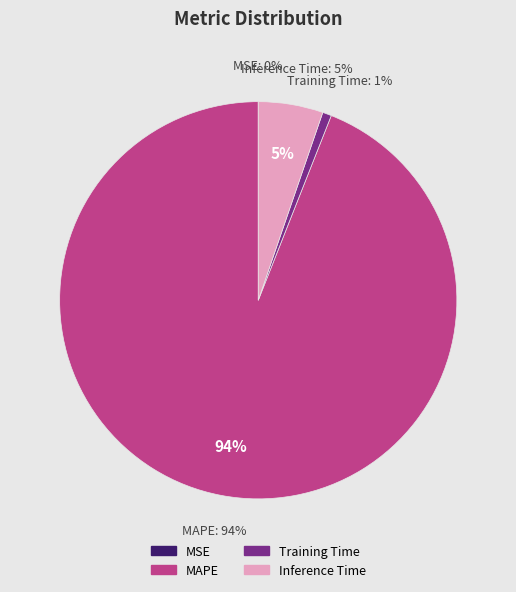

Does MSE account for over 50% of the chart?

No